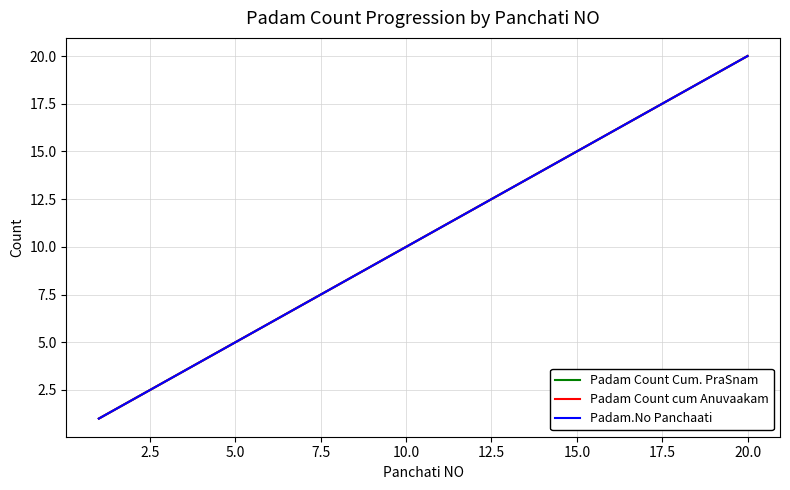

At how many categories does at least one series exceed 17?

3